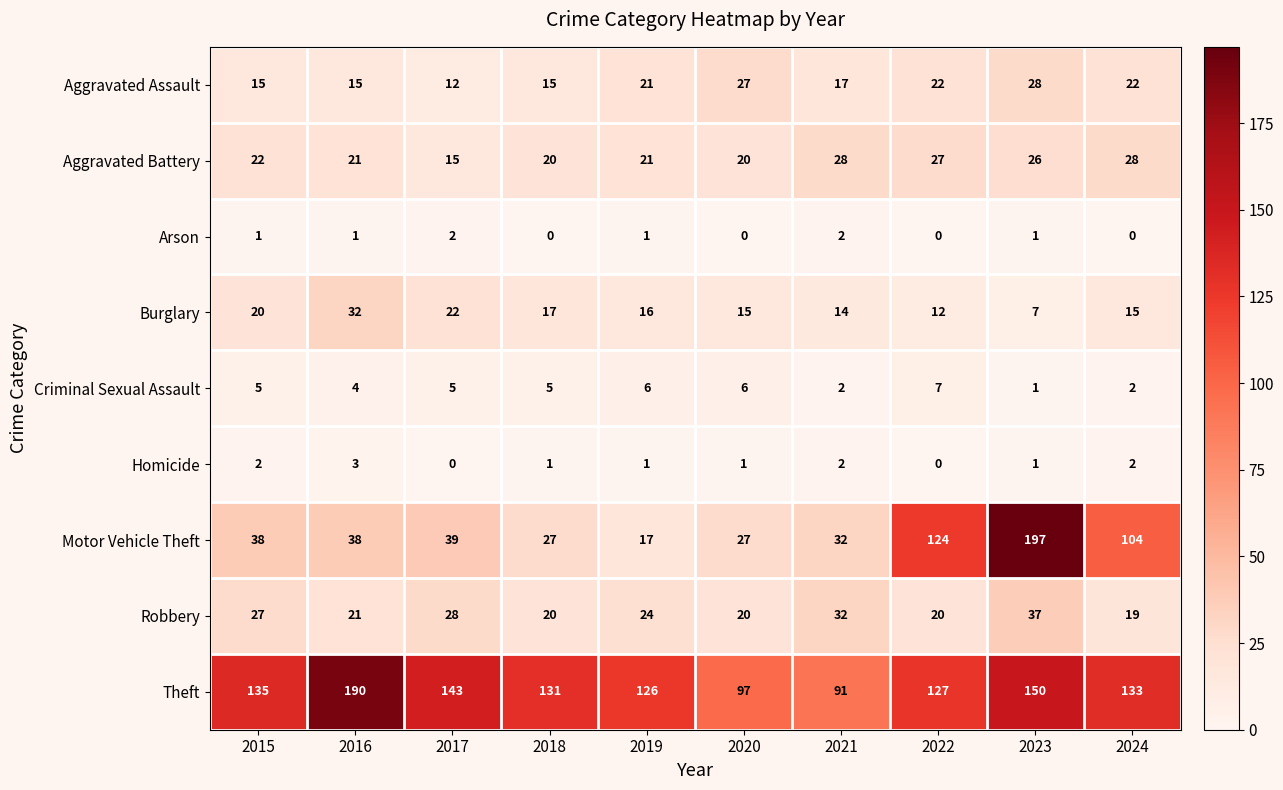

What is the difference between the highest and lowest values at 2017?

143